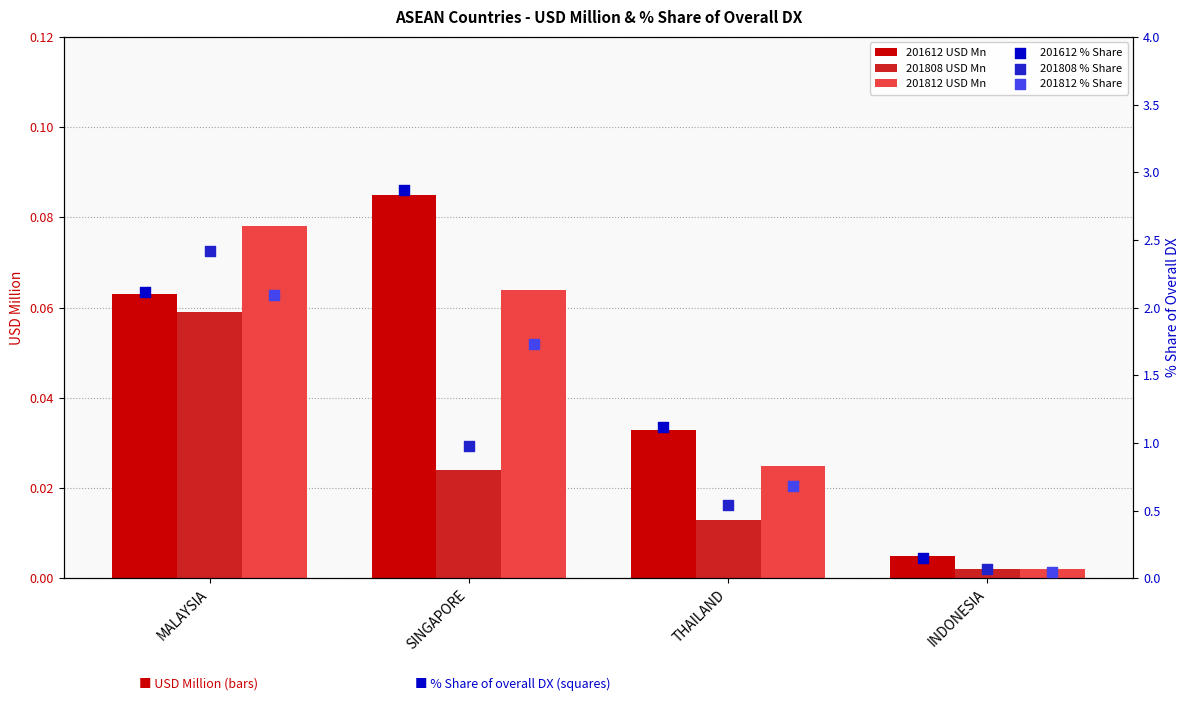

What are all the series names shown in the legend?

201612 USD Mn, 201808 USD Mn, 201812 USD Mn, 201612 % Share, 201808 % Share, 201812 % Share